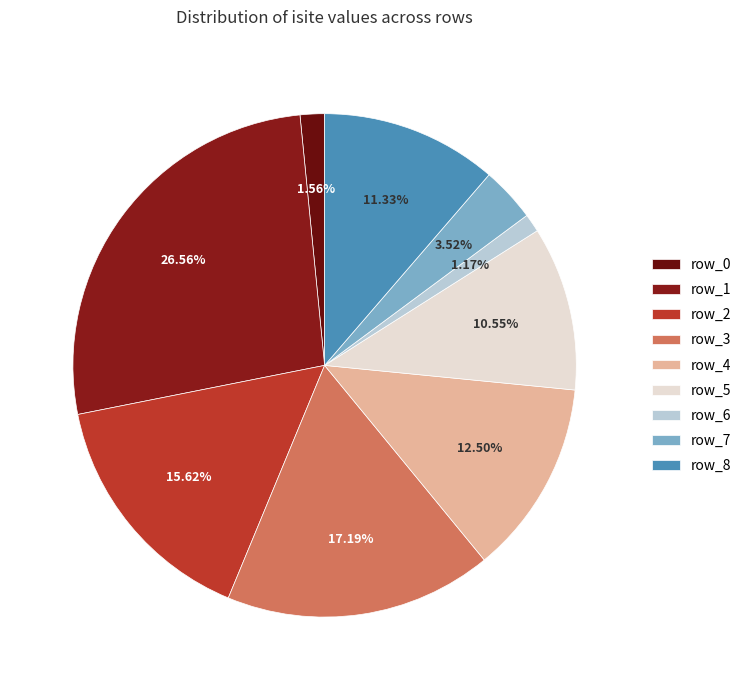

To the nearest percent, what is the difference between the largest and smallest slice percentages?

25%